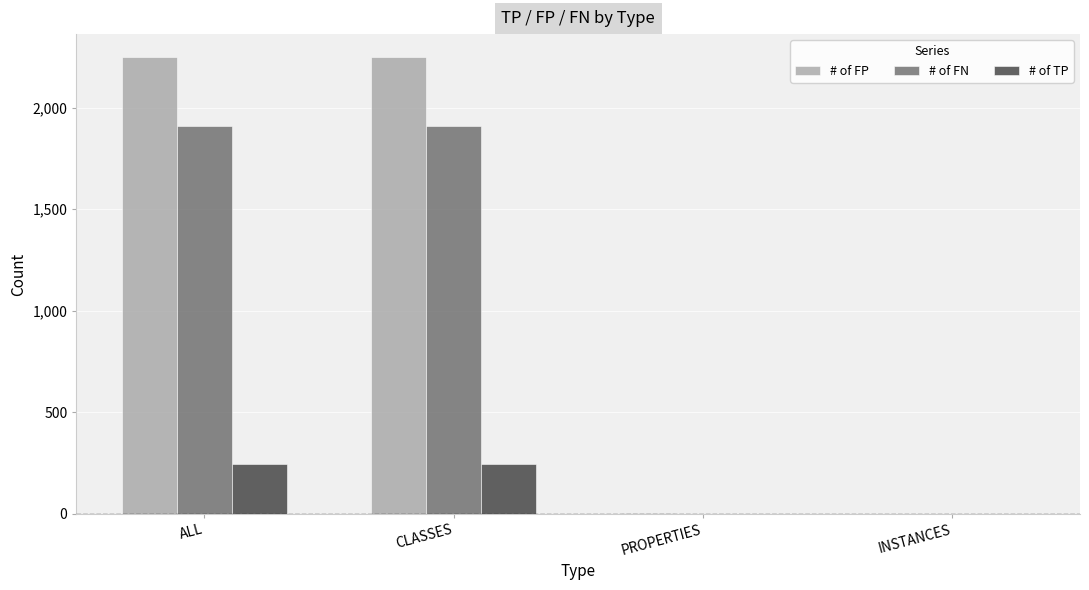

Is it true that # of TP equals 386 at ALL?

False